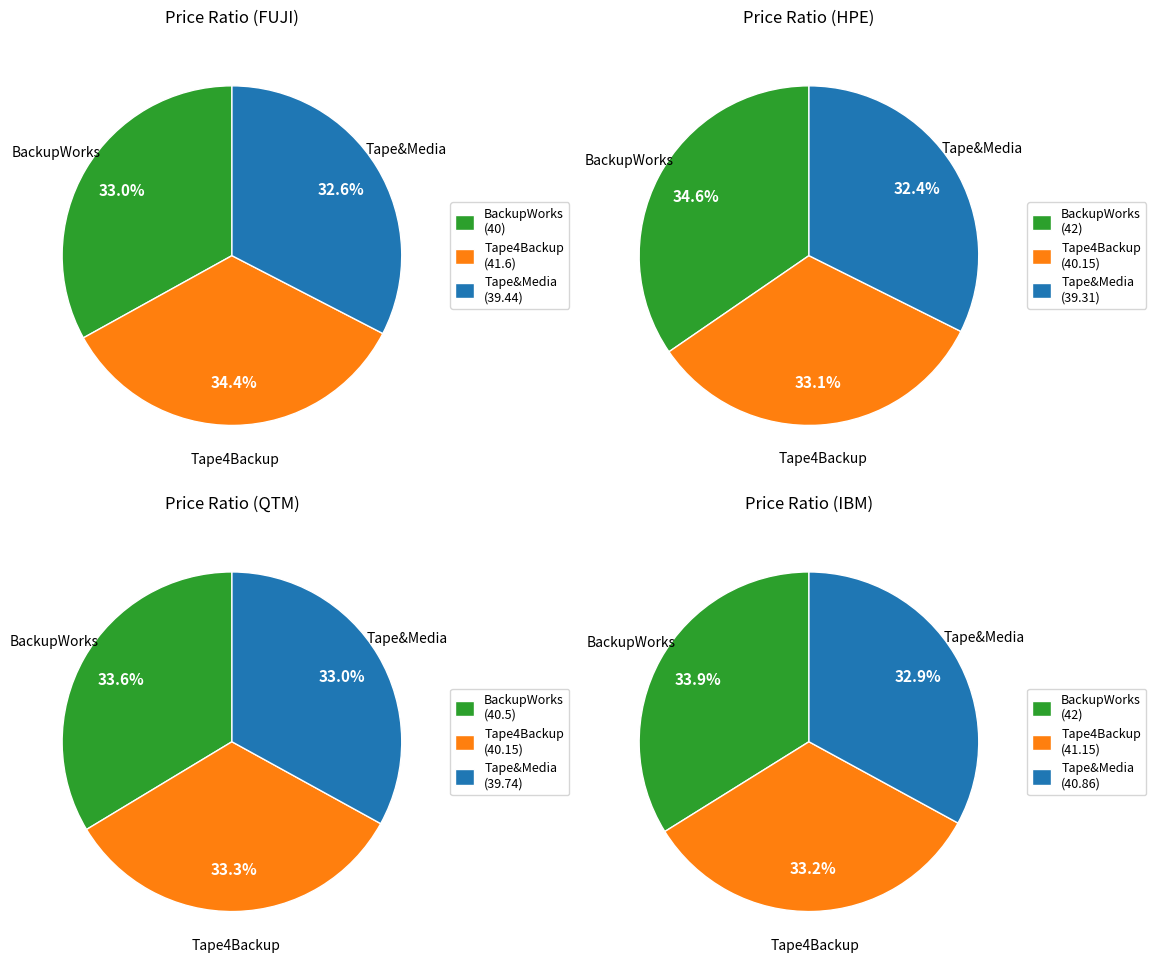

Combined, what portion of the pie is BackupWorks and Tape&Media?

65.6%